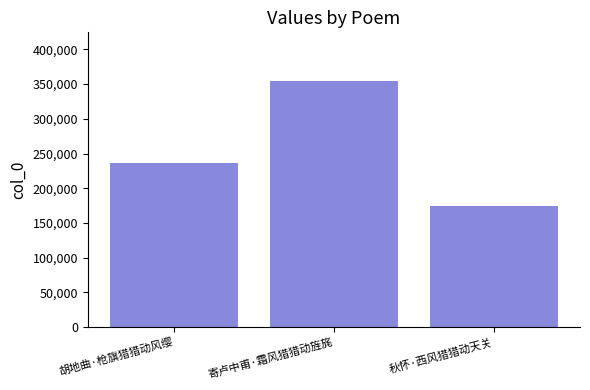

What is the sum of the values at 寄卢中甫·霜风猎猎动旌旄 and 秋怀·西风猎猎动天关?

527789